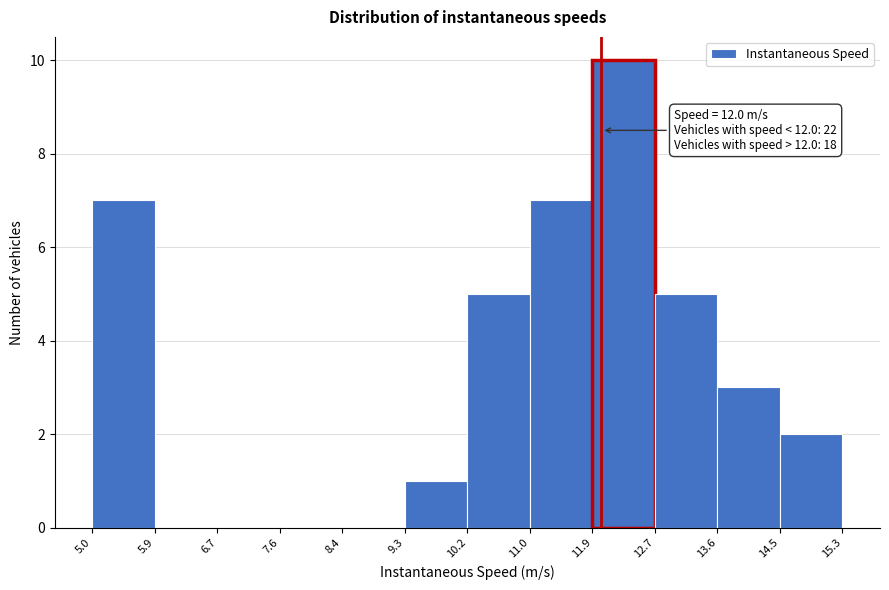

Which range on the x-axis has the tallest bar?

11.9 to 12.7